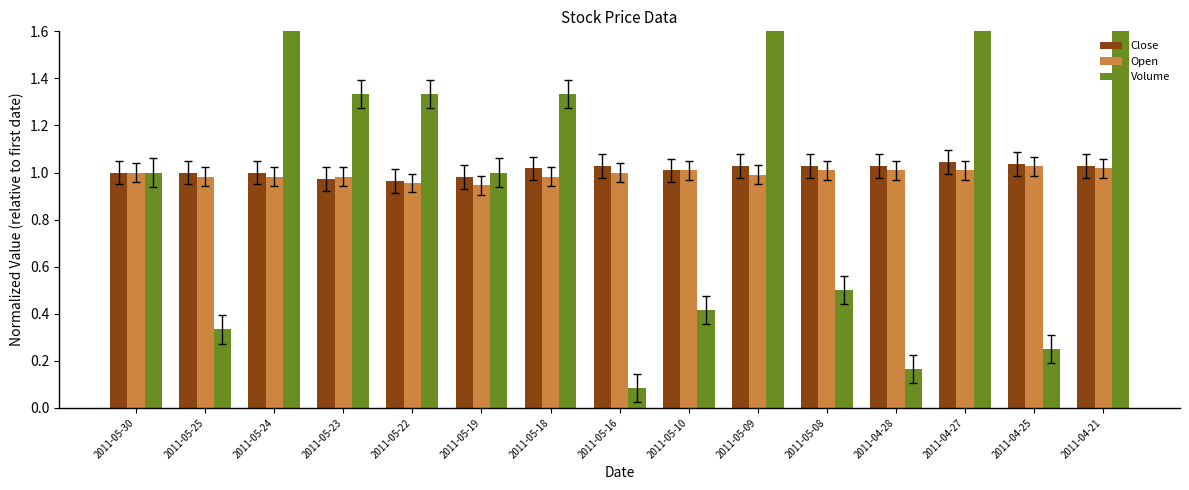

Count the number of data series in this chart.

3